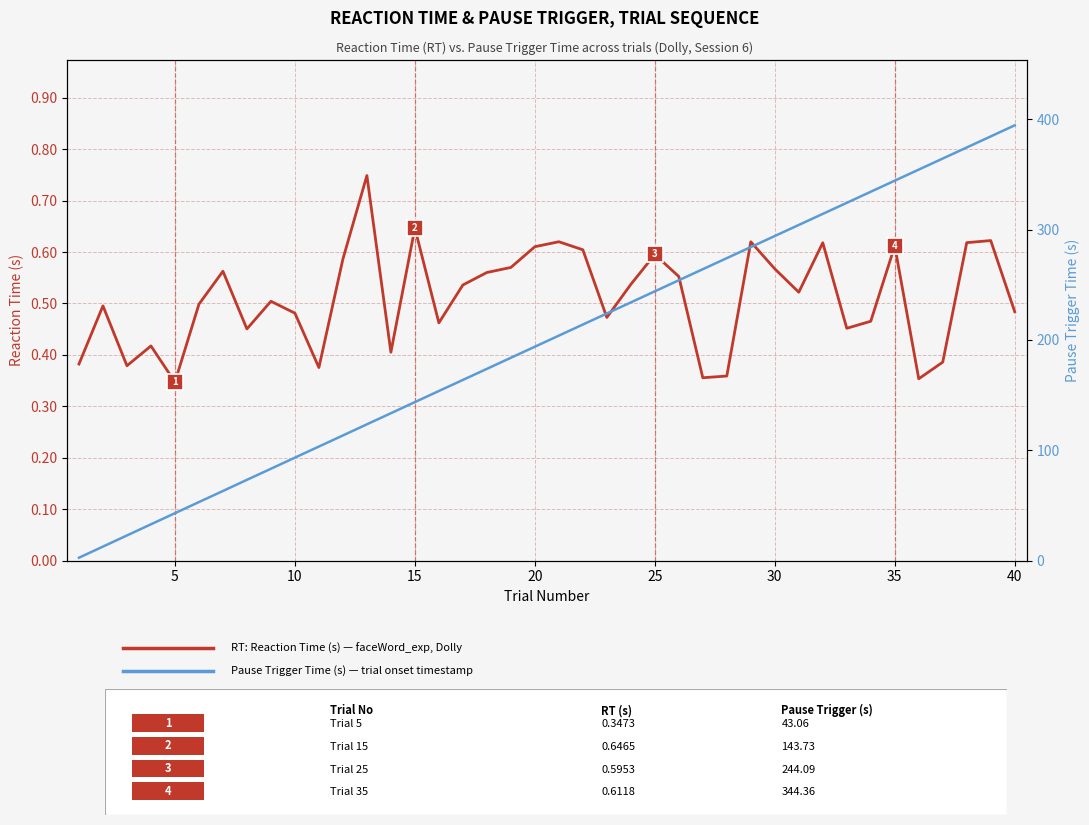

At 15, list the series in order from smallest to largest.

RT: Reaction Time (s), Pause Trigger Time (s)